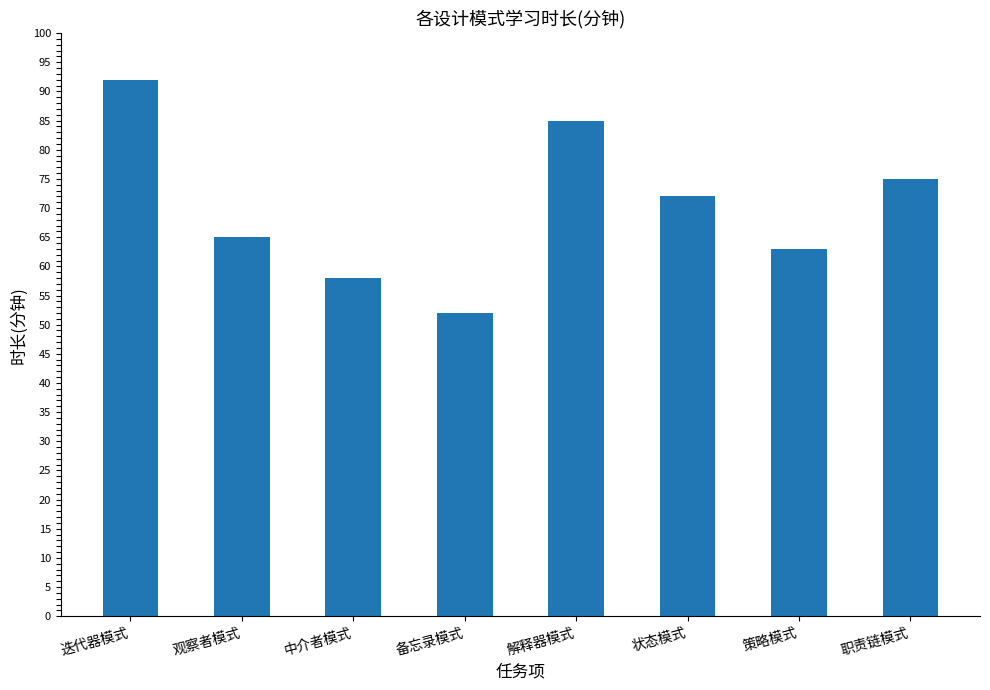

Reading left to right, transcribe all the data shown in this chart.

92	65	58	52	85	72	63	75